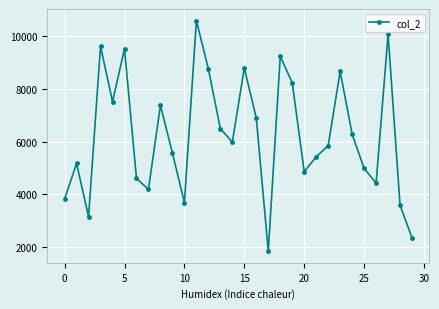

What is the difference between the maximum and second lowest values?

8232